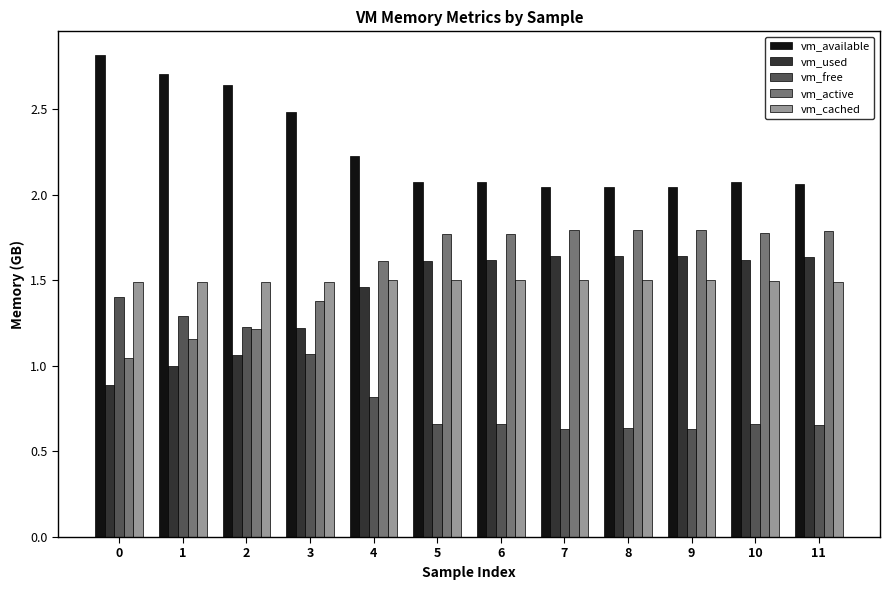

The vm_cached series shows 2.0 at 5. True or false?

False